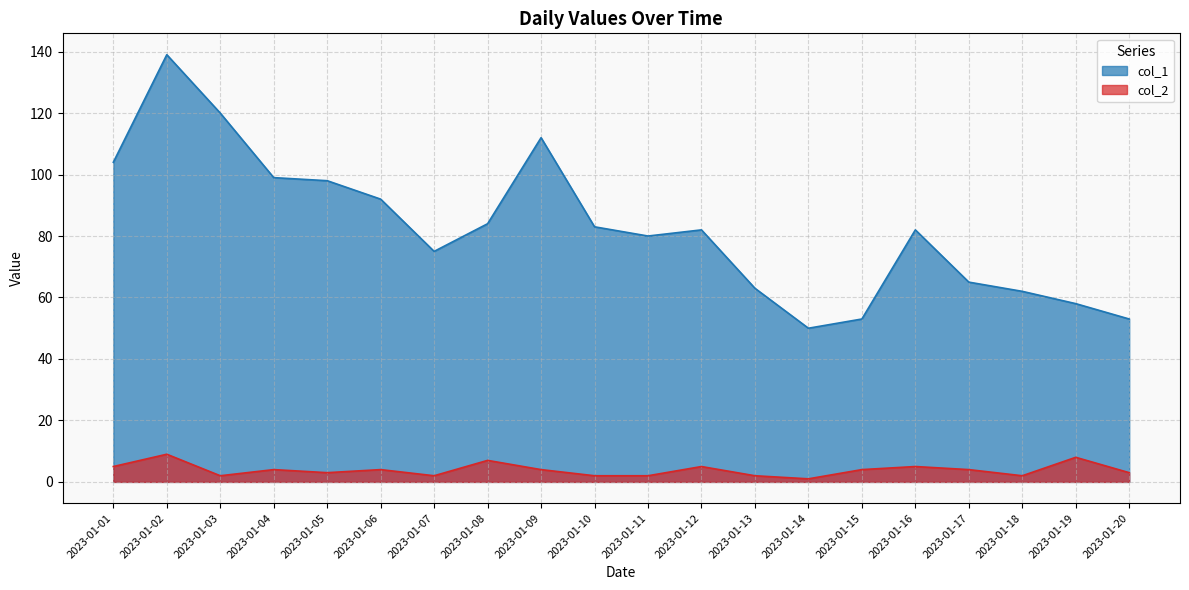

What is the value of the col_1 point at the 1st from the left?

104